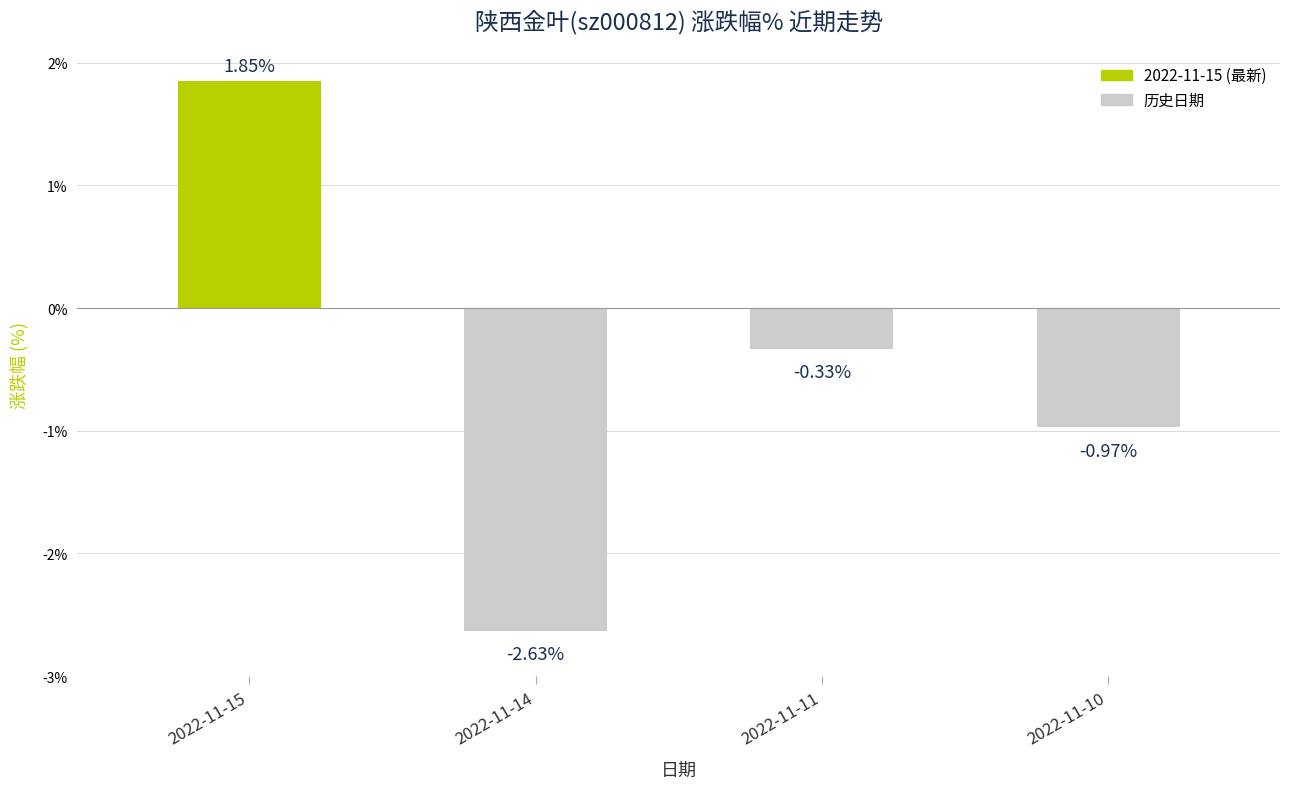

How many bars are there in total?

4